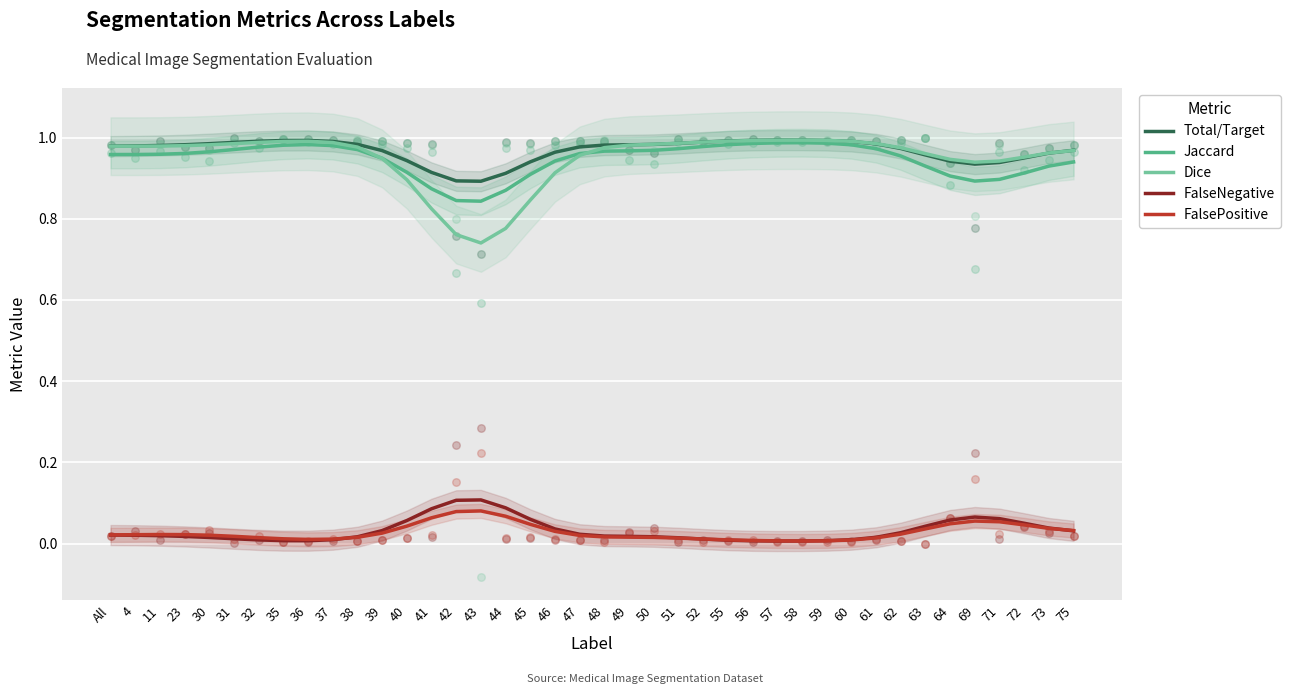

Which series reaches the maximum Y coordinate?

Total/Target